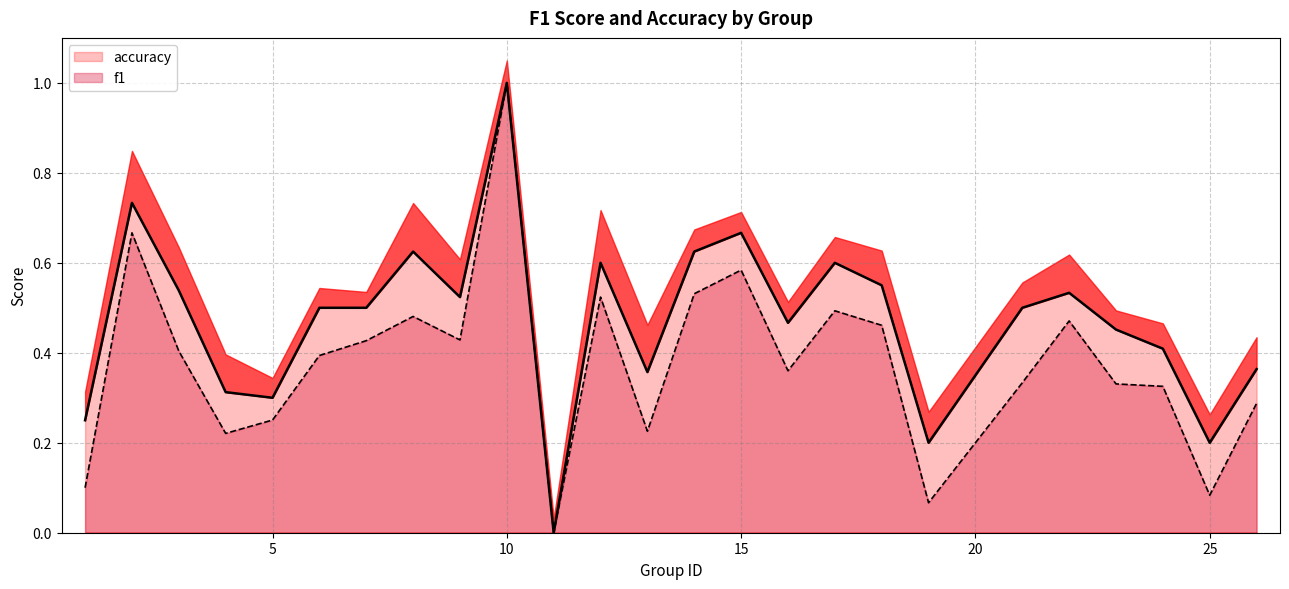

How many lines are shown in the chart?

2